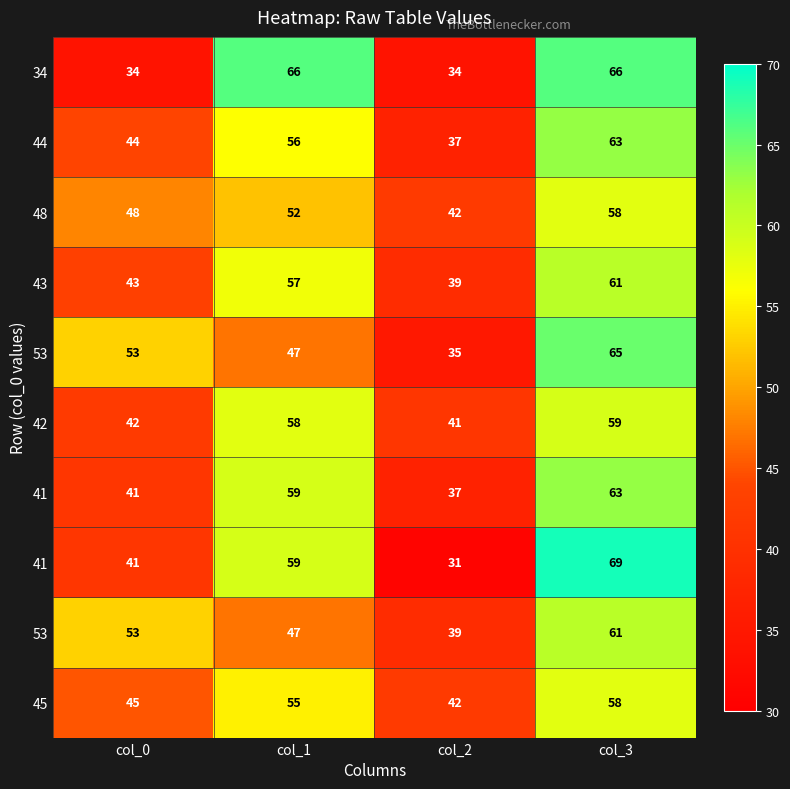

Count the number of data series in this chart.

10